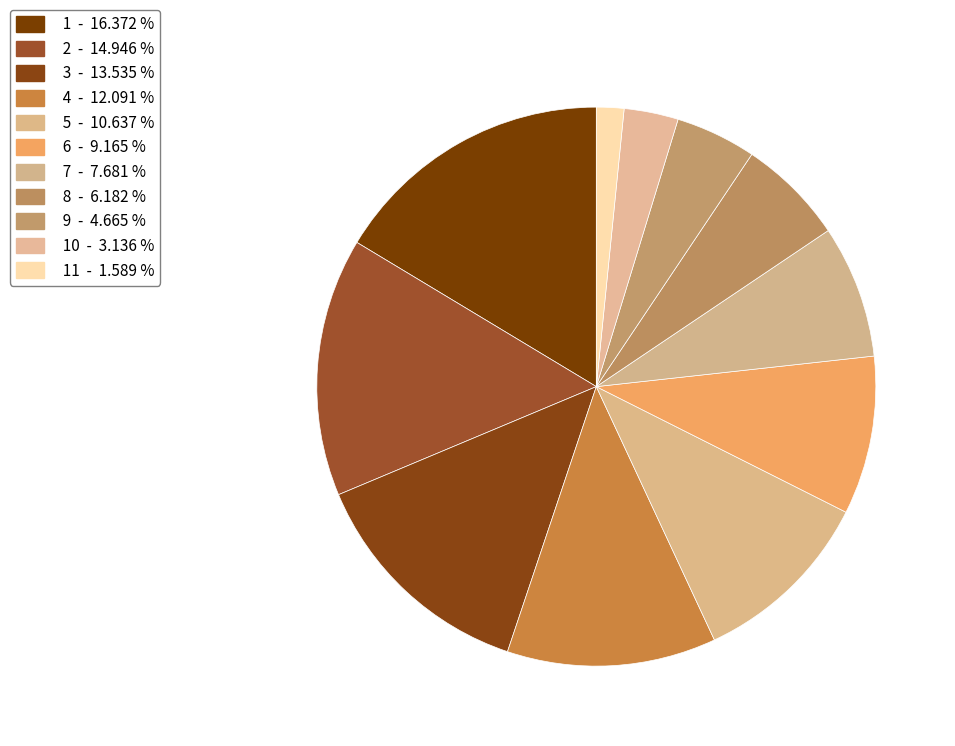

How many segments does this pie chart have?

11